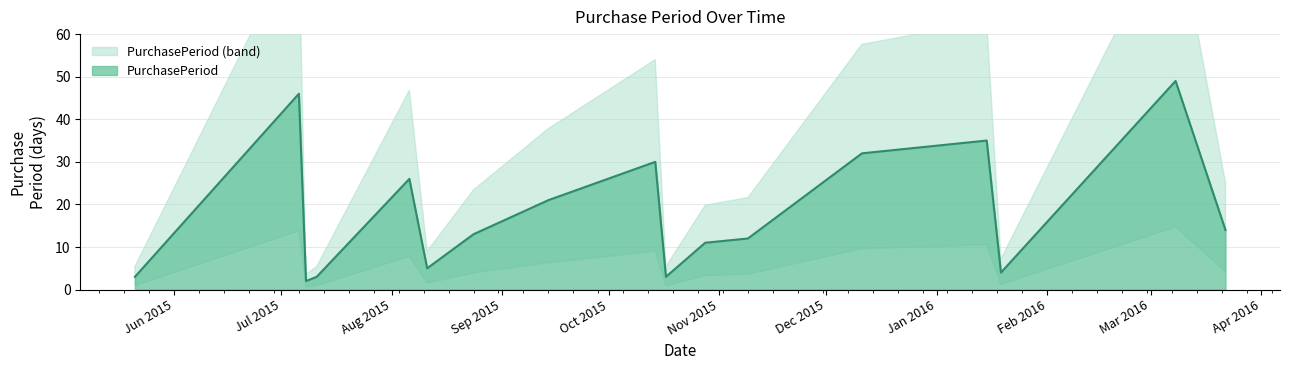

What is the label of the 3rd point from the left?

2015-07-08